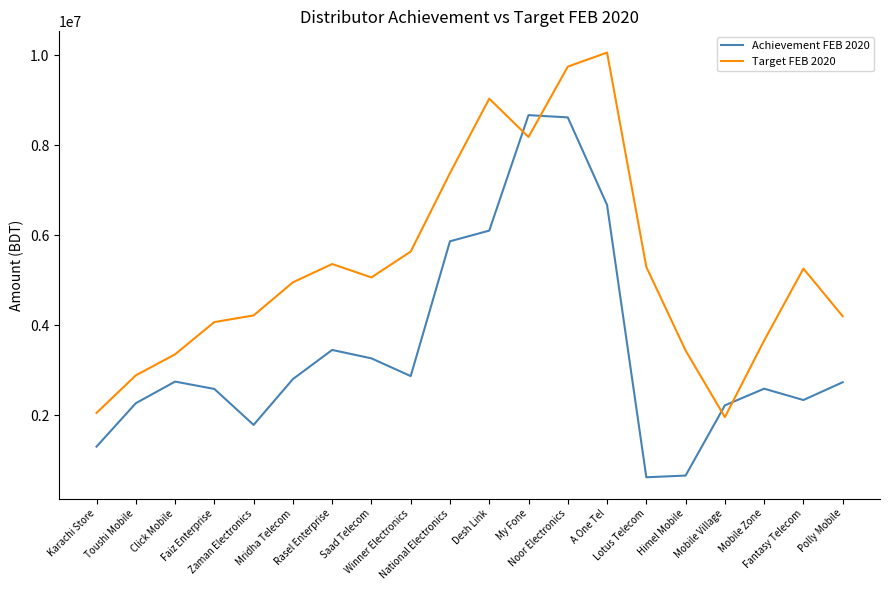

What are all the series names shown in the legend?

Achievement FEB 2020, Target FEB 2020